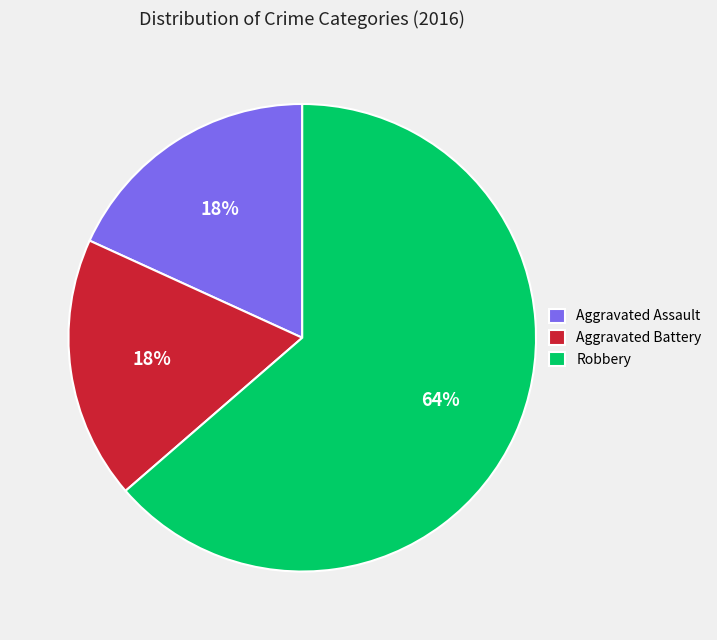

Which category has the biggest portion of the pie?

Robbery